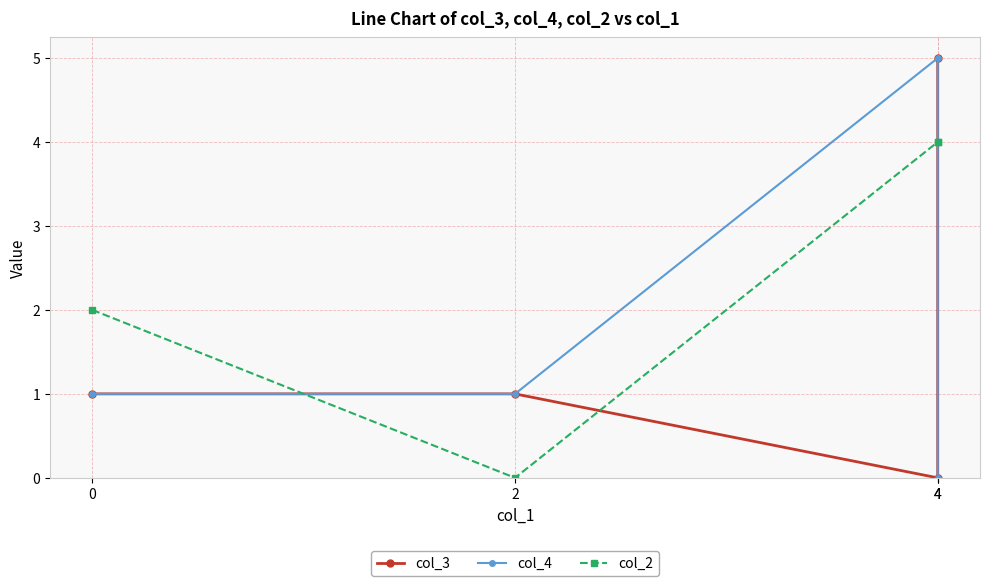

How many lines are shown in the chart?

3